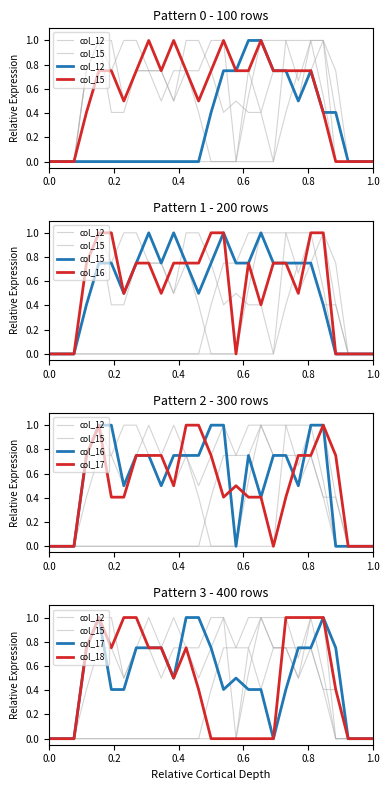

Which series has the widest spread of values?

col_12